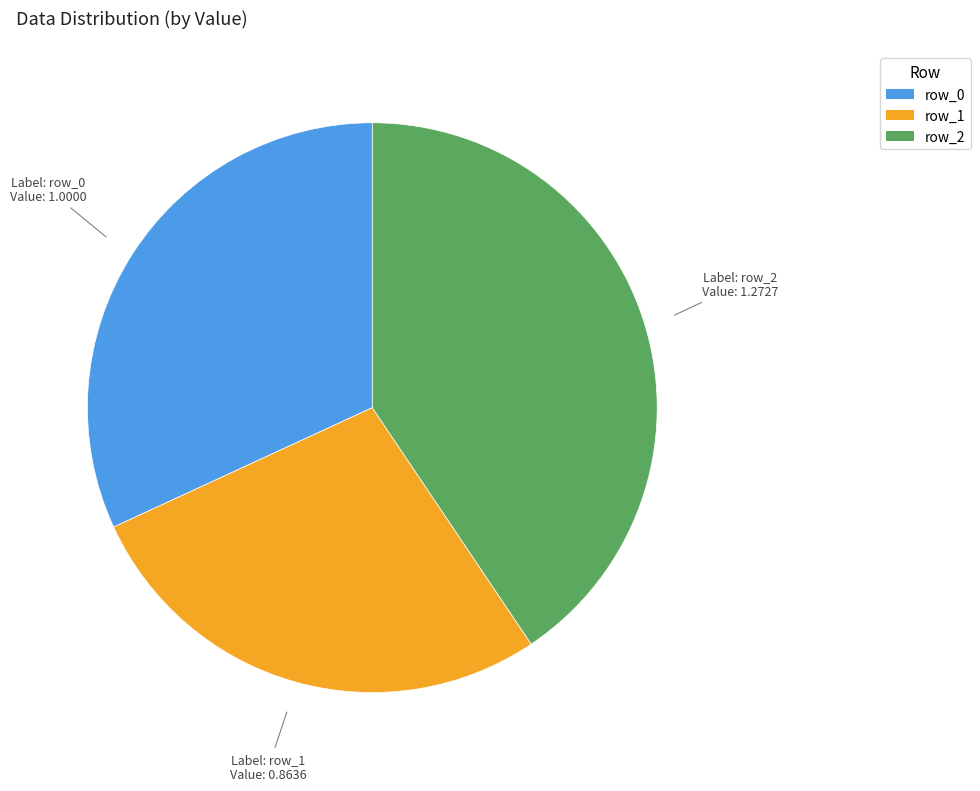

How many segments does this pie chart have?

3